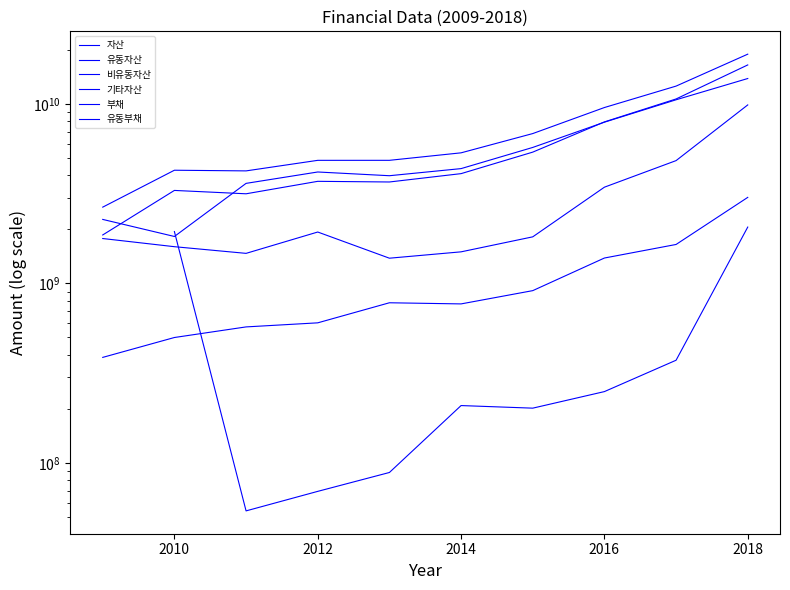

Which series has the widest spread of values?

자산